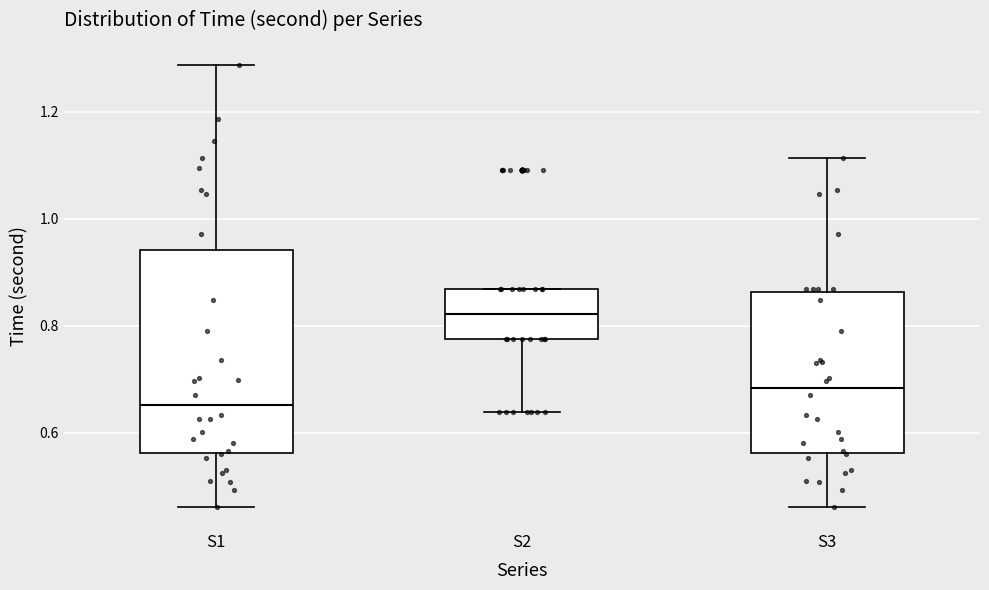

Reading left to right, transcribe this box plot: for each box, give where its median line is, the range the box spans, and where its two whiskers end, as read against the y-axis. The values are not printed on the chart, so give them approximately, as read against the axis.

S1: median 0.66, box 0.56 to 0.94, whiskers 0.46 to 1.28
S2: median 0.82, box 0.78 to 0.86, whiskers 0.64 to 0.86
S3: median 0.68, box 0.56 to 0.86, whiskers 0.46 to 1.12